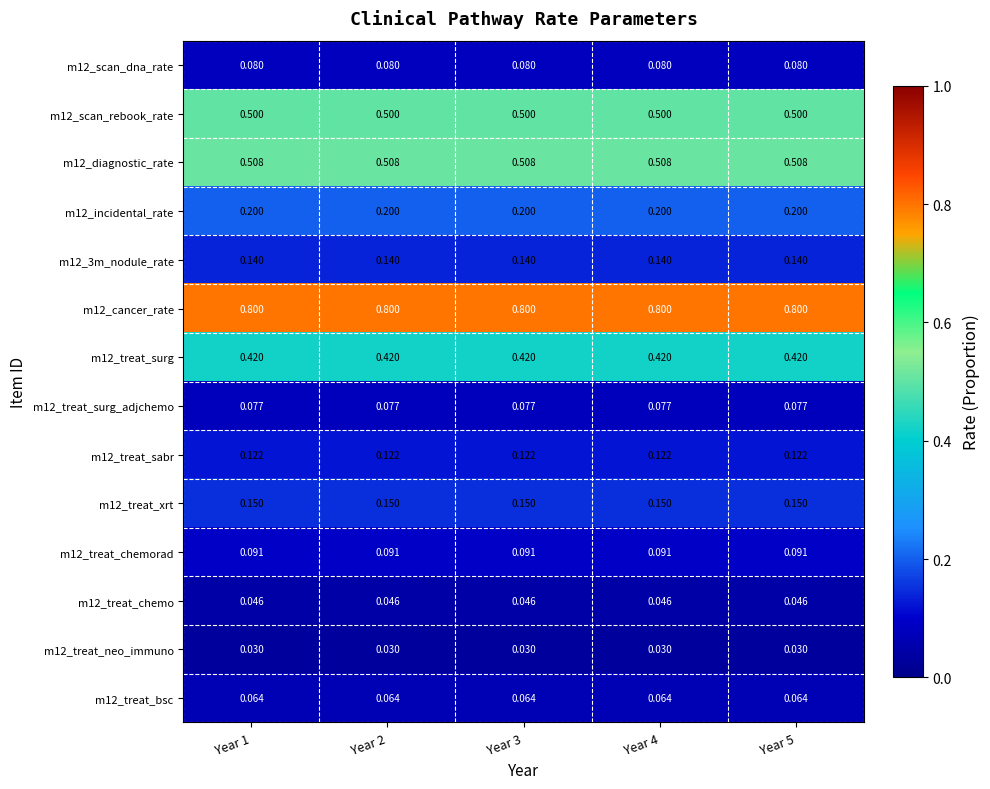

Count the number of categories in the chart.

5